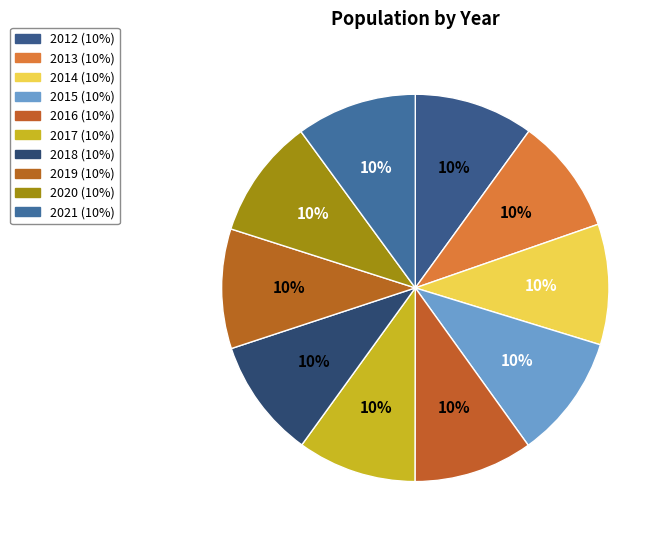

What is the ratio of the value at 2013 to the value at 2021?

1.0